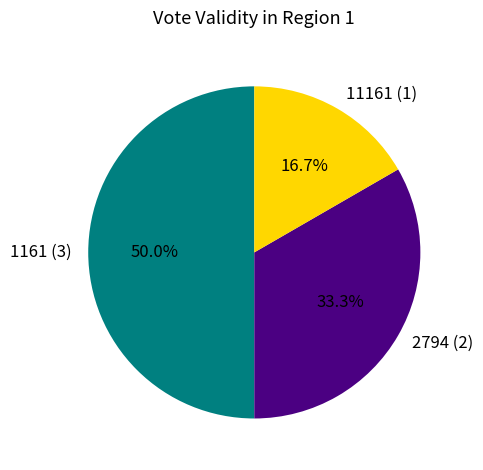

Combined, what portion of the pie is 1161 and 2794?

83.3%